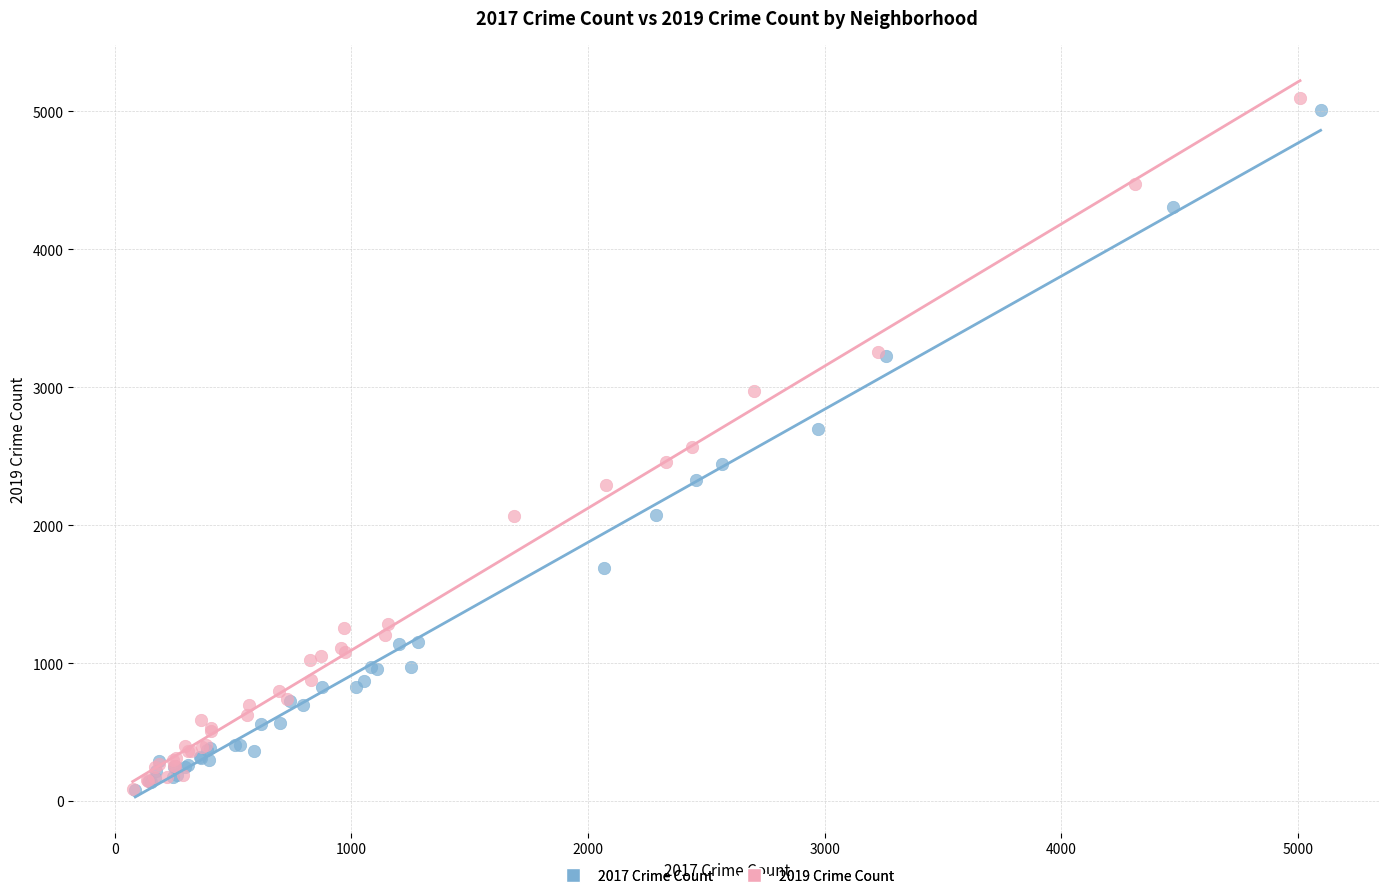

What are all the series names shown in the legend?

2017 Crime Count, 2019 Crime Count